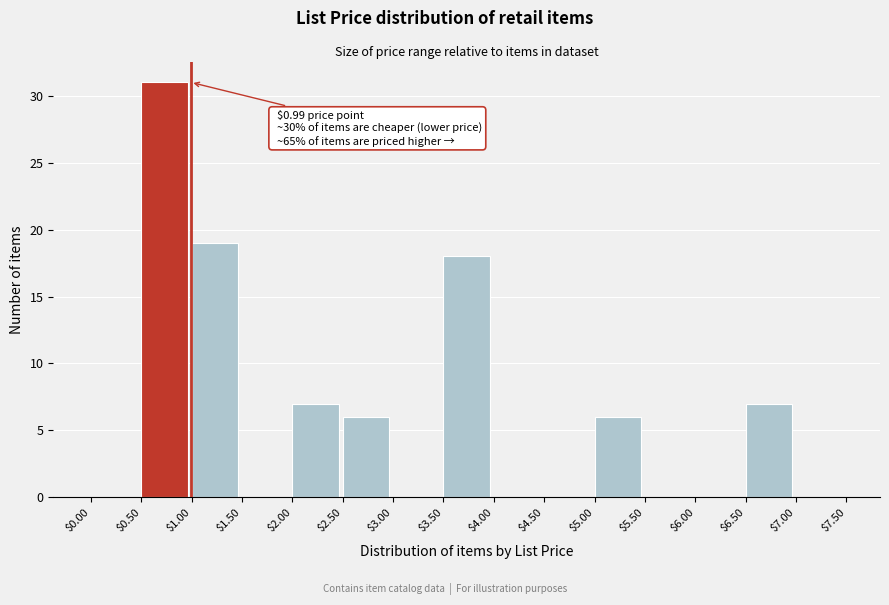

Which range on the x-axis has the tallest bar?

$0.50 to $1.00